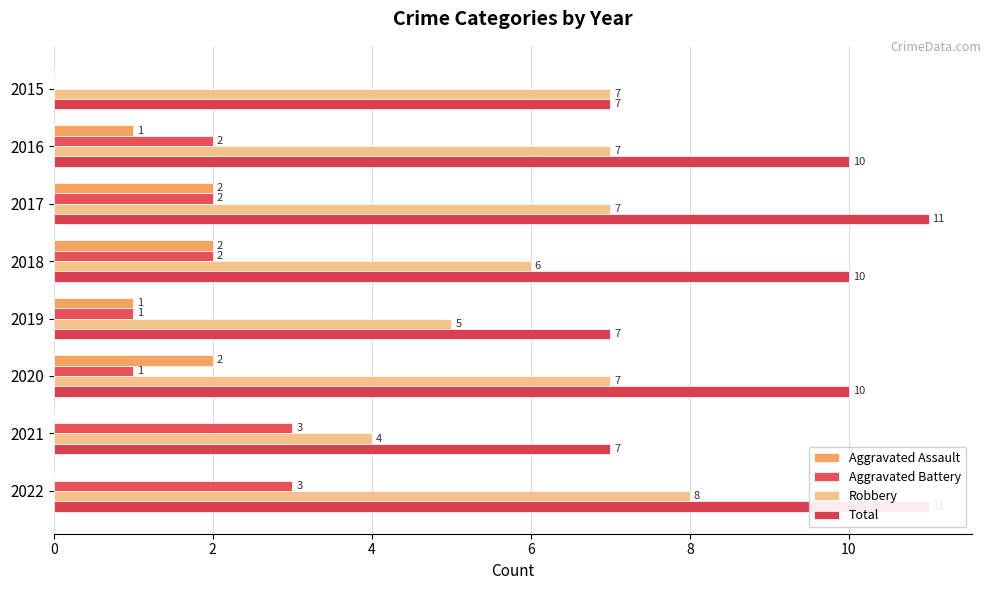

What is the sum of all Aggravated Battery values?

14